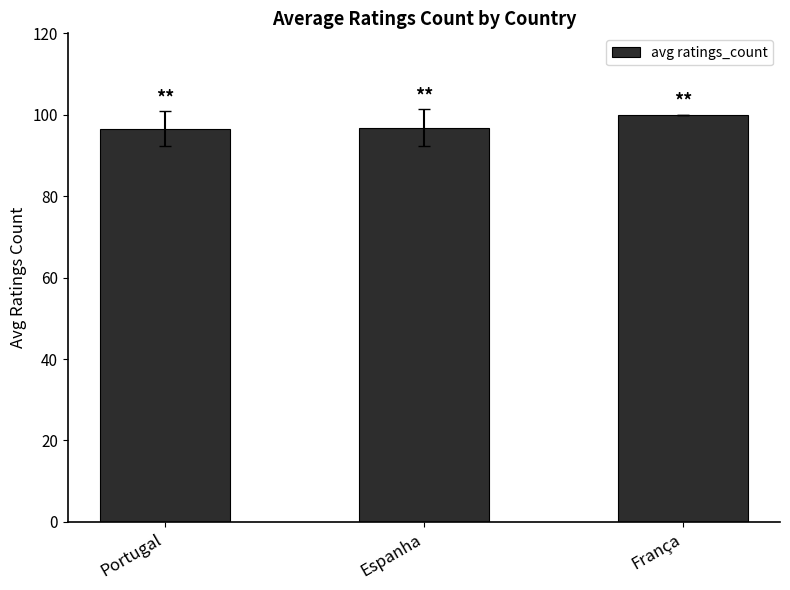

Does the chart contain any negative values?

No